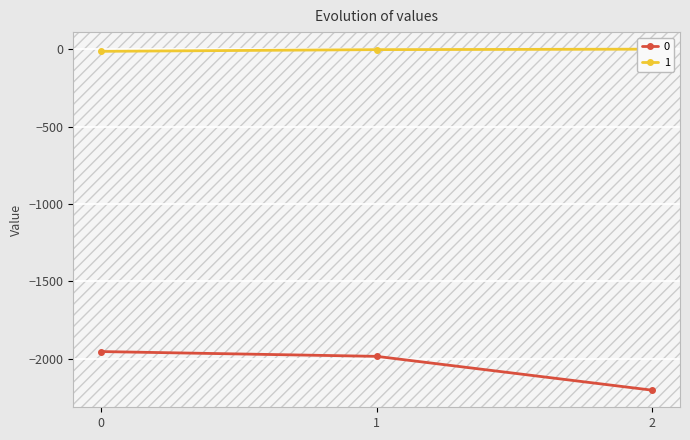

Rank the series by their average value, from lowest to highest.

0, 1